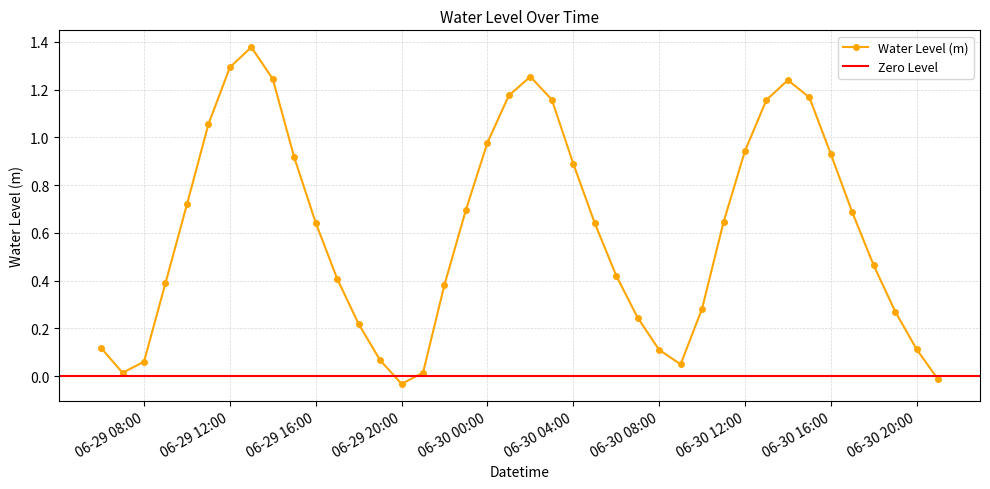

Does the chart display data point markers on the line(s)?

Yes